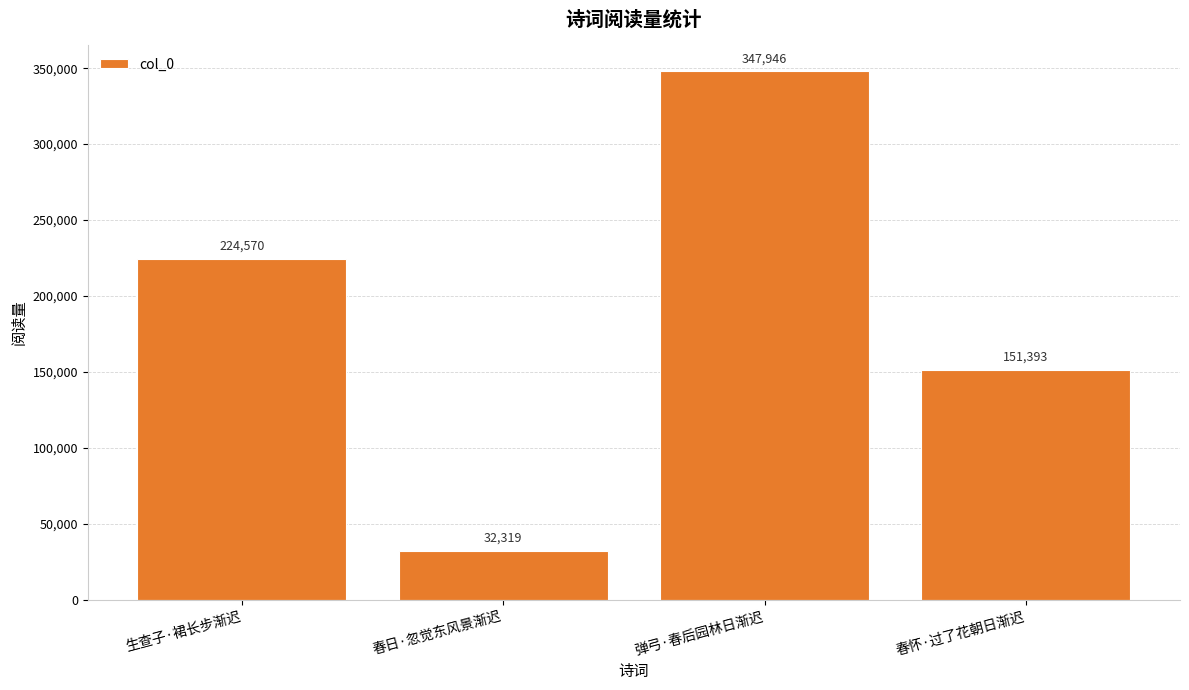

Between 春日·忽觉东风景渐迟 and 春怀·过了花朝日渐迟, which is larger?

春怀·过了花朝日渐迟